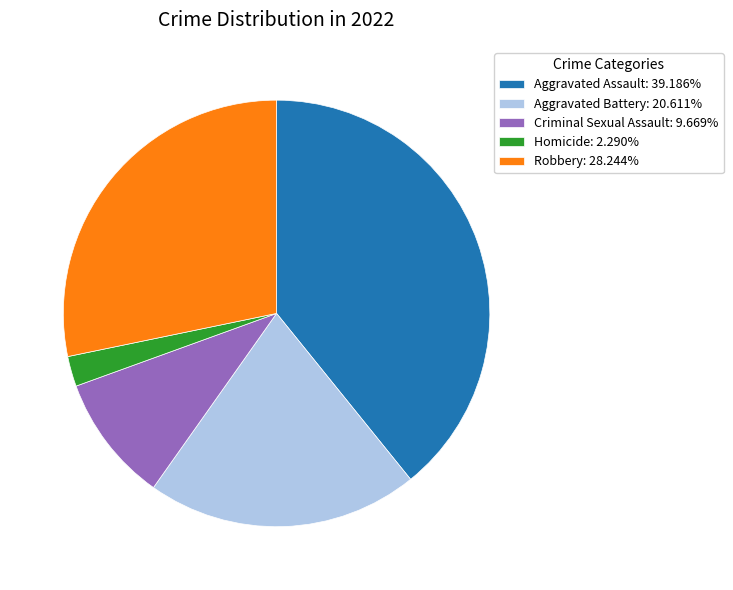

Combined, do Aggravated Assault: 39.186% and Robbery: 28.244% account for over 50%?

Yes